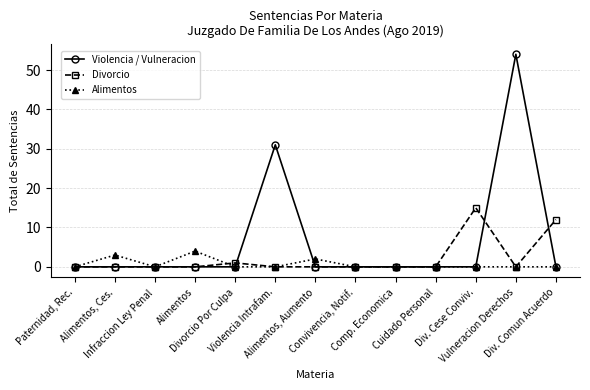

Reading left to right, transcribe all the data shown in this chart.

Violencia / Vulneracion: Paternidad, Rec.=0	Alimentos, Ces.=0	Infraccion Ley Penal=0	Alimentos=0	Divorcio Por Culpa=0	Violencia Intrafam.=31	Alimentos, Aumento=0	Convivencia, Notif.=0	Comp. Economica=0	Cuidado Personal=0	Div. Cese Conviv.=0	Vulneracion Derechos=54	Div. Comun Acuerdo=0
Divorcio: Paternidad, Rec.=0	Alimentos, Ces.=0	Infraccion Ley Penal=0	Alimentos=0	Divorcio Por Culpa=1	Violencia Intrafam.=0	Alimentos, Aumento=0	Convivencia, Notif.=0	Comp. Economica=0	Cuidado Personal=0	Div. Cese Conviv.=15	Vulneracion Derechos=0	Div. Comun Acuerdo=12
Alimentos: Paternidad, Rec.=0	Alimentos, Ces.=3	Infraccion Ley Penal=0	Alimentos=4	Divorcio Por Culpa=0	Violencia Intrafam.=0	Alimentos, Aumento=2	Convivencia, Notif.=0	Comp. Economica=0	Cuidado Personal=0	Div. Cese Conviv.=0	Vulneracion Derechos=0	Div. Comun Acuerdo=0